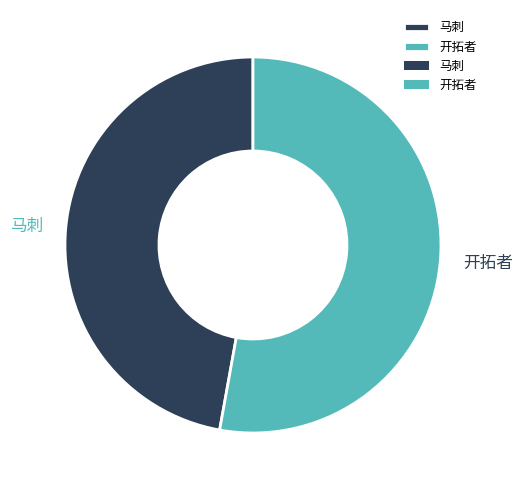

The 开拓者 slice represents 53% of the pie. True or false?

True